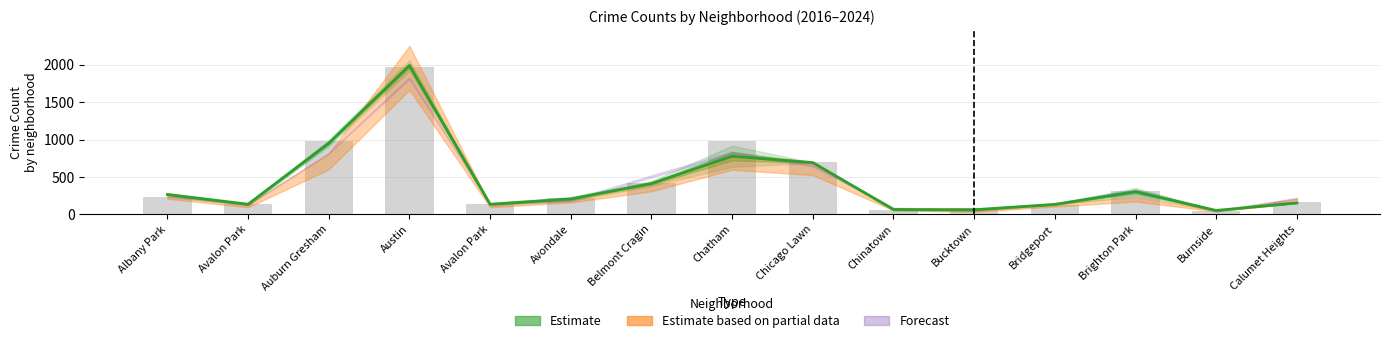

Which label corresponds to the largest value in the chart?

Austin